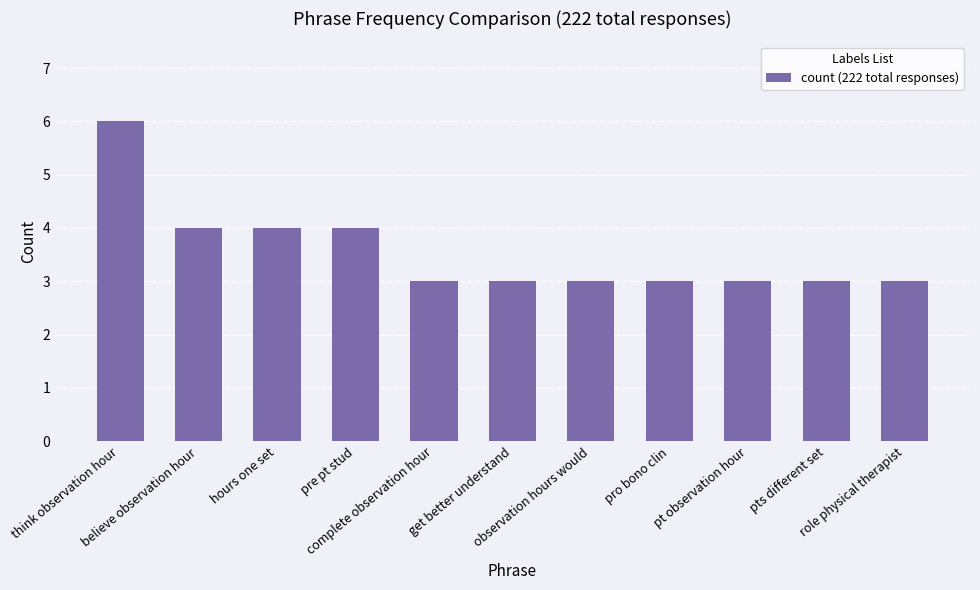

What is the value of the 1st bar from the left?

6